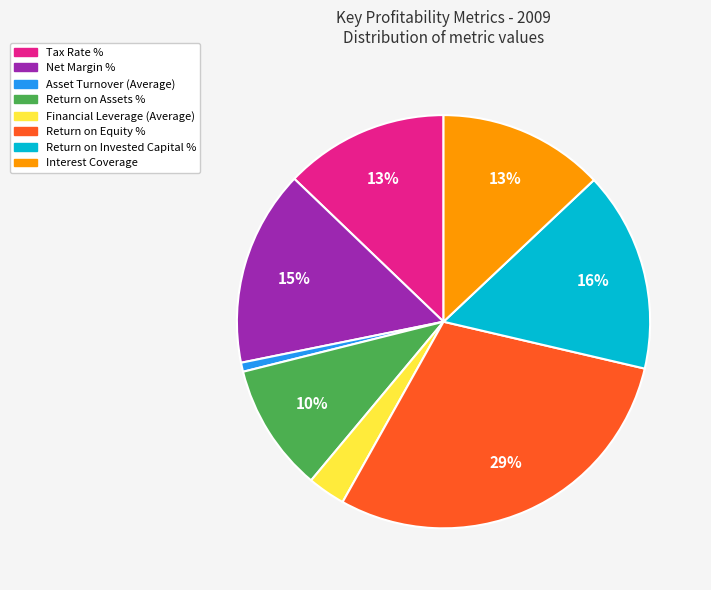

To the nearest percent, what is the combined percentage of Asset Turnover (Average) and Return on Assets %?

11%